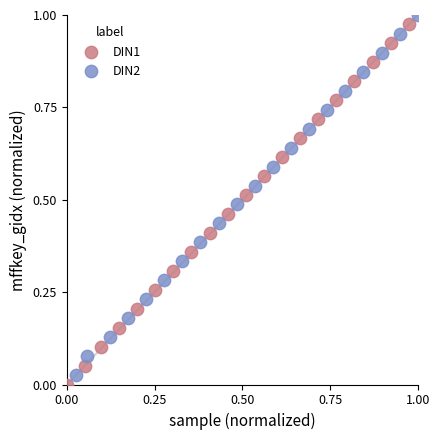

Which series reaches the minimum Y coordinate?

DIN1